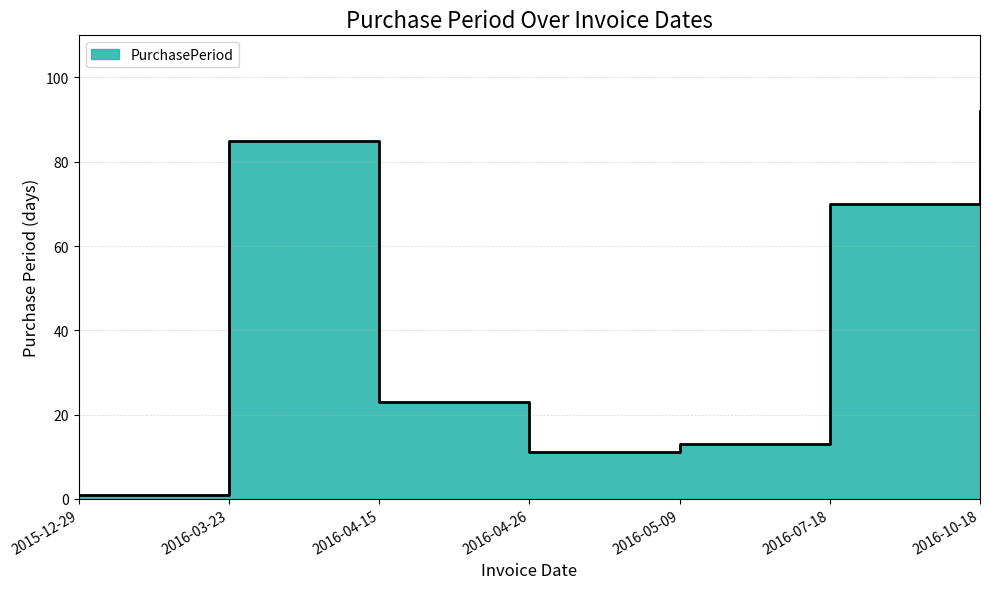

How many distinct data groups are displayed?

1